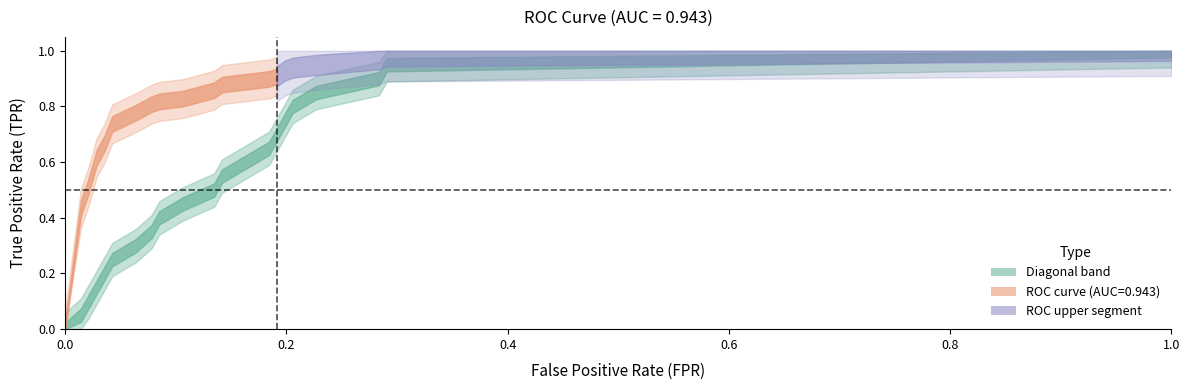

Reading left to right, transcribe all the data shown in this chart.

fpr: fpr=0.0	tpr=0.0	2=0.0	3=0.0	4=0.0	5=0.0	6=0.1	7=0.1	8=0.1	9=0.1	10=0.1	11=0.1	12=0.2	13=0.2	14=0.2	15=0.2	16=0.2	17=0.2	18=0.3	19=0.3	20=1.0
tpr: fpr=0.0	tpr=0.4	2=0.5	3=0.6	4=0.7	5=0.7	6=0.8	7=0.8	8=0.8	9=0.8	10=0.9	11=0.9	12=0.9	13=0.9	14=0.9	15=0.9	16=0.9	17=0.9	18=1.0	19=1.0	20=1.0